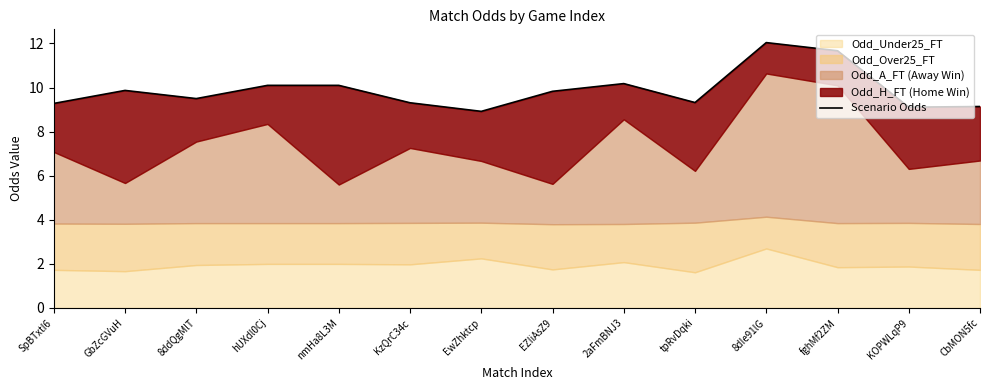

Where does the data first go above 9?

SpBTxtI6